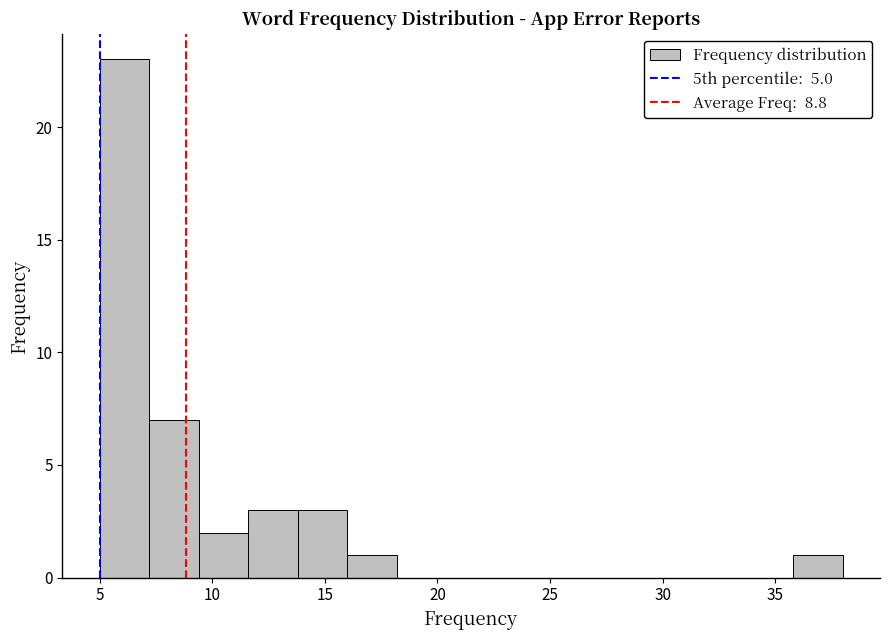

What is the height of the bar covering 7.2 to 9.4 on the x-axis? Neither the bar edges nor the heights are printed on the chart, so give them approximately, as read against the axes.

7